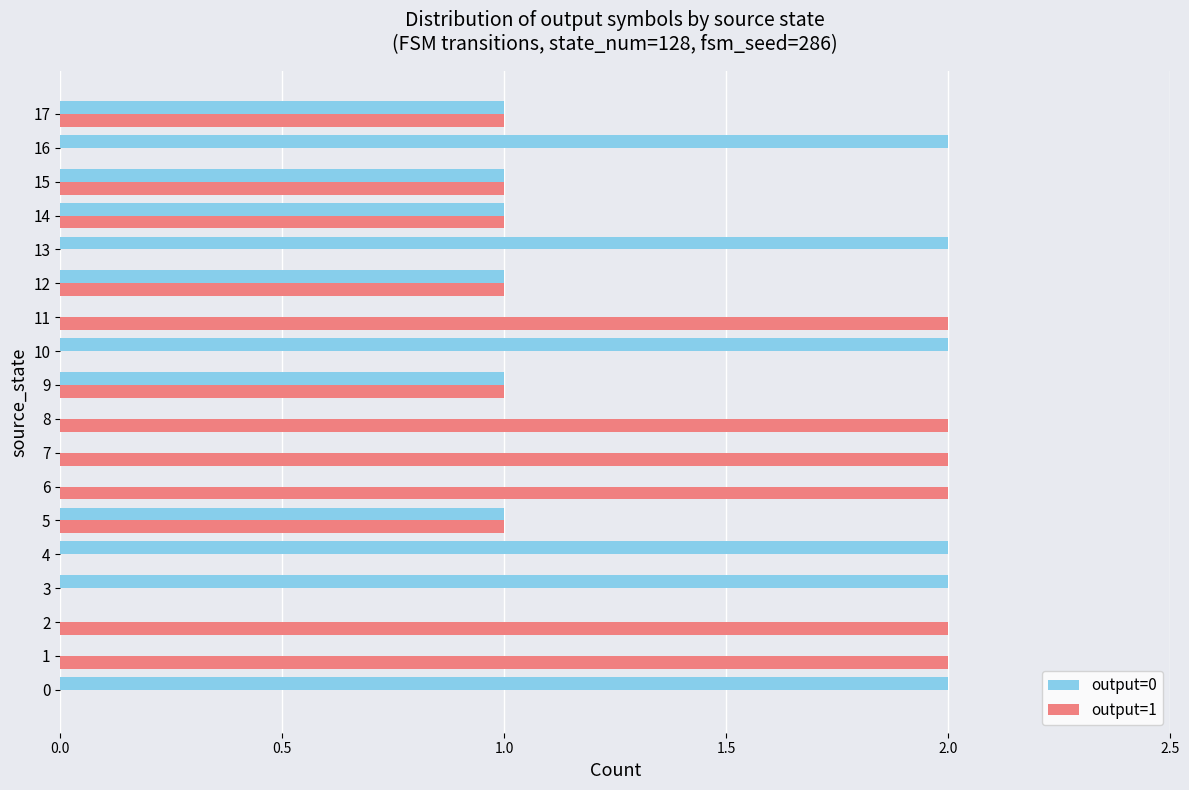

How many categories are shown in the chart?

18